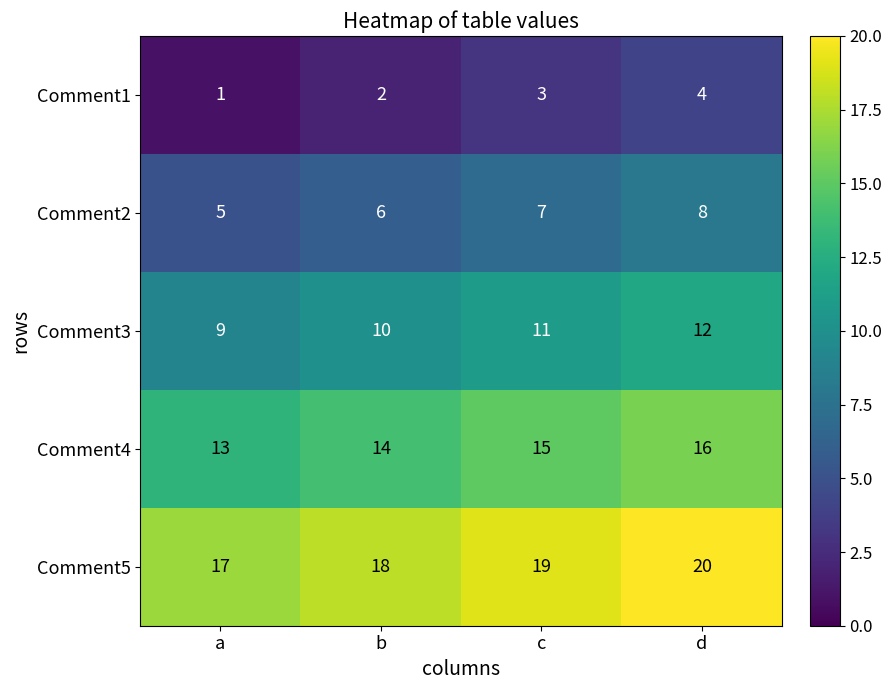

List the series in order of their peak value, lowest first.

Comment1, Comment2, Comment3, Comment4, Comment5